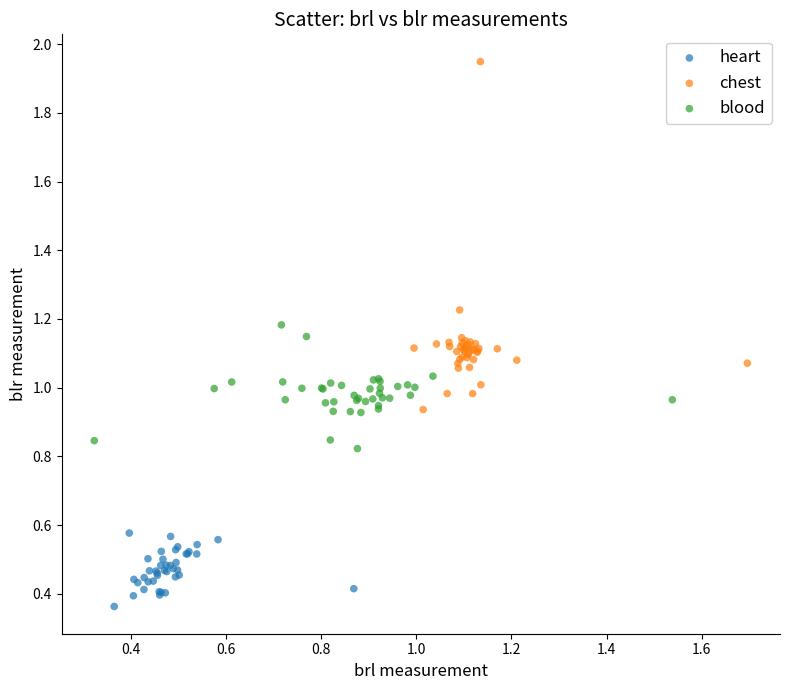

Which series has the widest spread of Y values?

chest